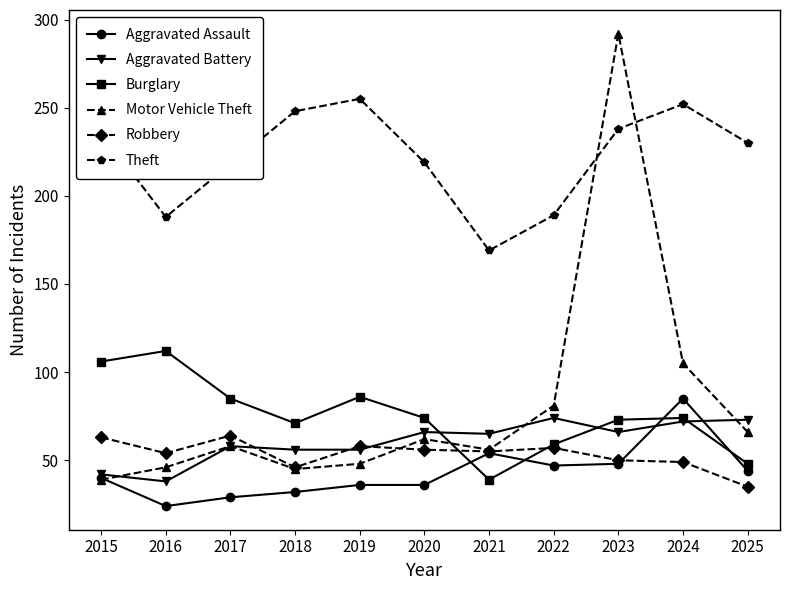

What is the highest value of the Burglary series?

112